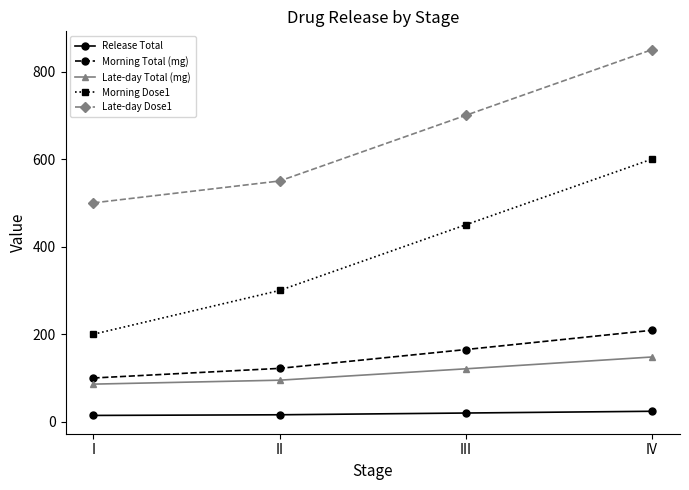

Which series has the largest range (max minus min)?

Morning Dose1